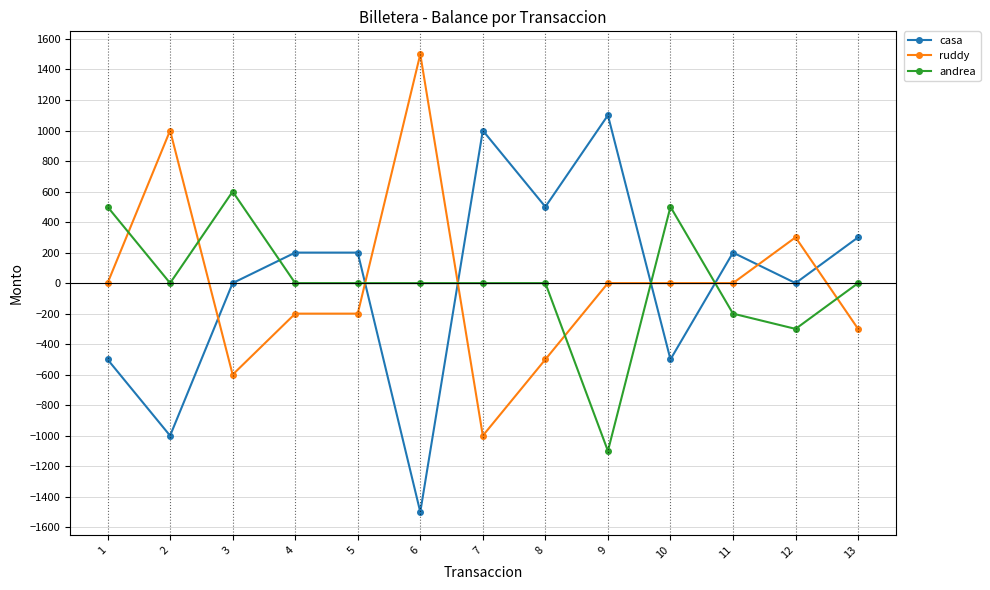

What are all the series names shown in the legend?

casa, ruddy, andrea